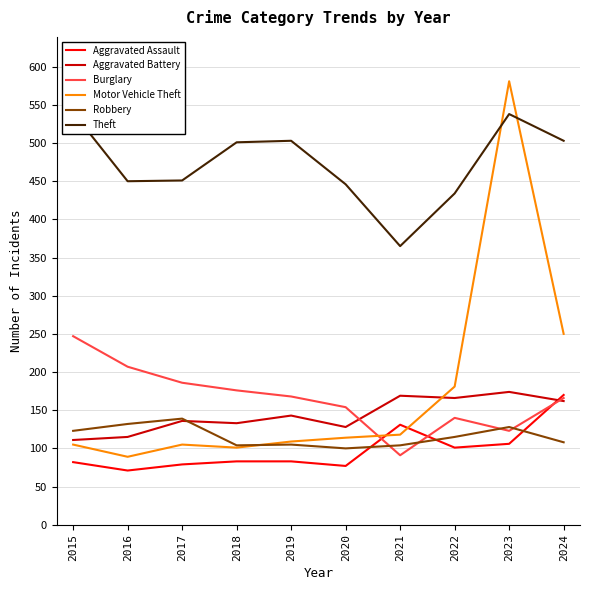

What is the value of the Aggravated Assault point at the 8th from the left?

101